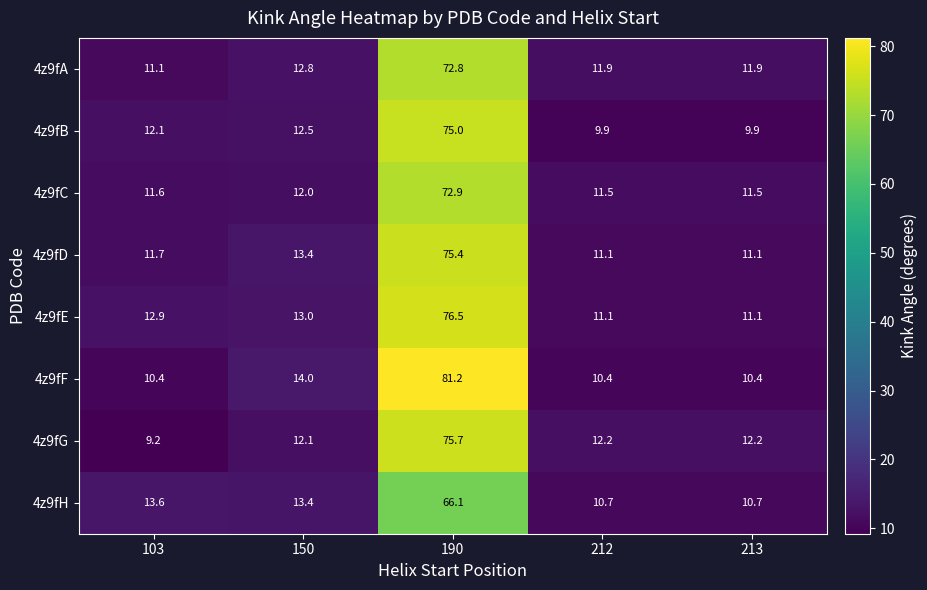

What is the minimum value for 4z9fE?

11.1